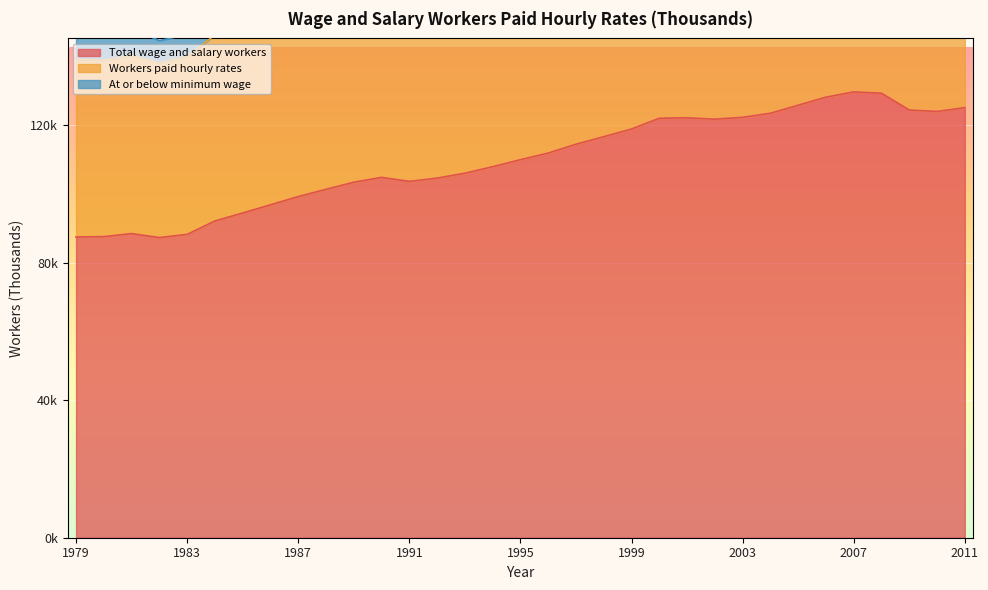

Which category has the lowest value across all series?

1982